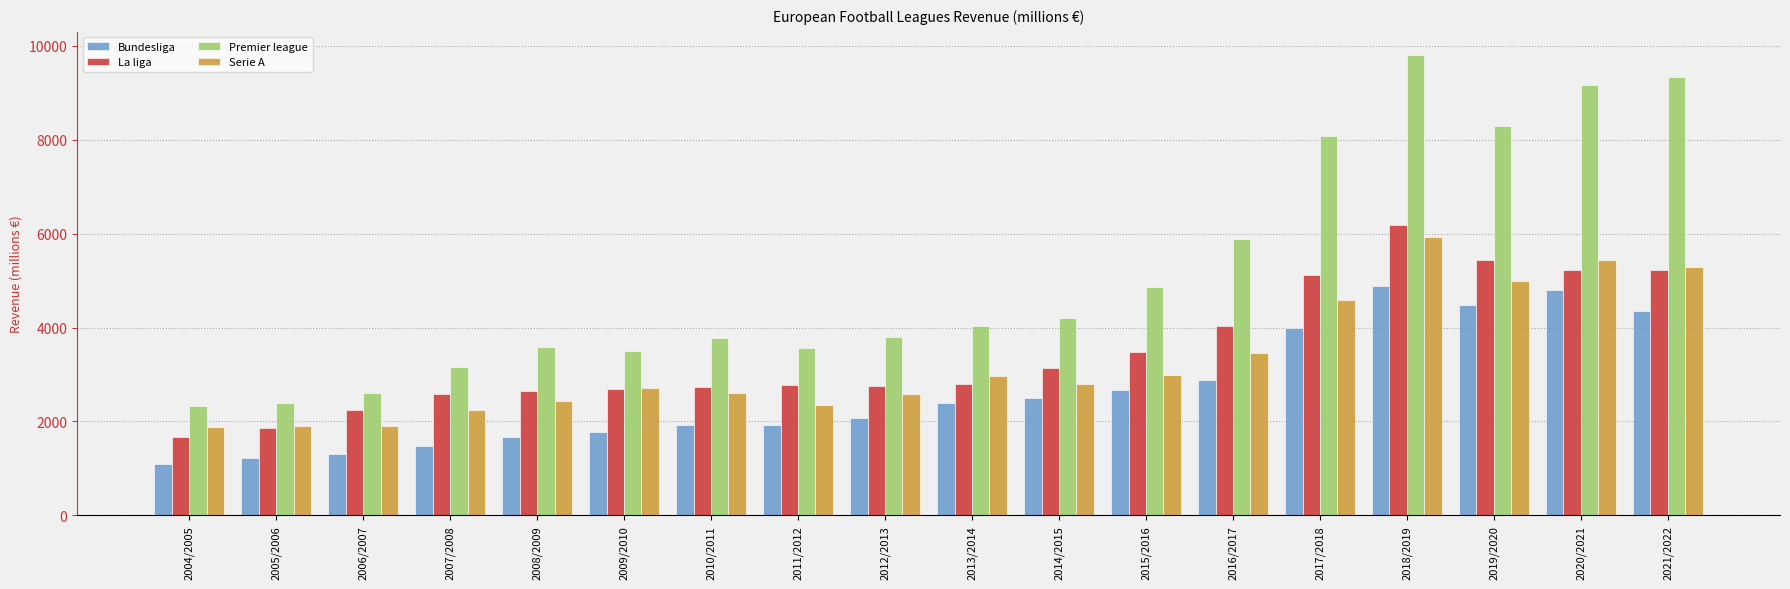

What is the difference between the maximum and minimum values in the Premier league series?

7490